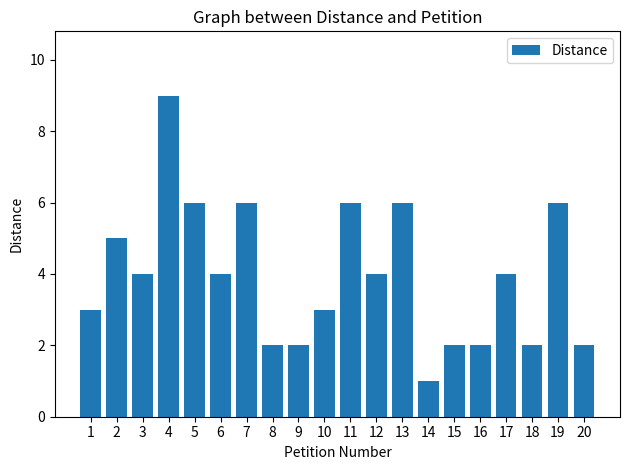

Count the values in the range 2 to 6.

18